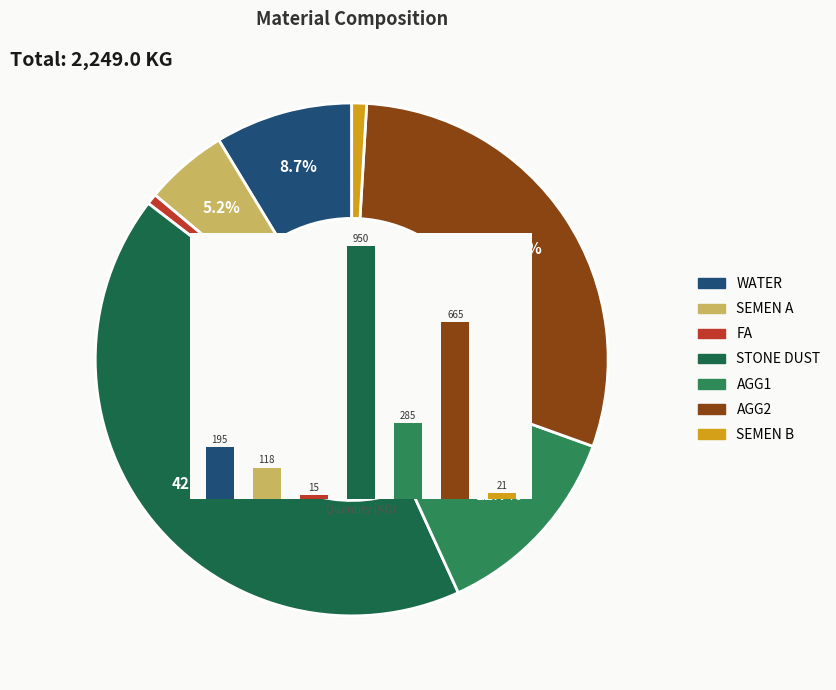

Is there a majority slice in this chart?

No